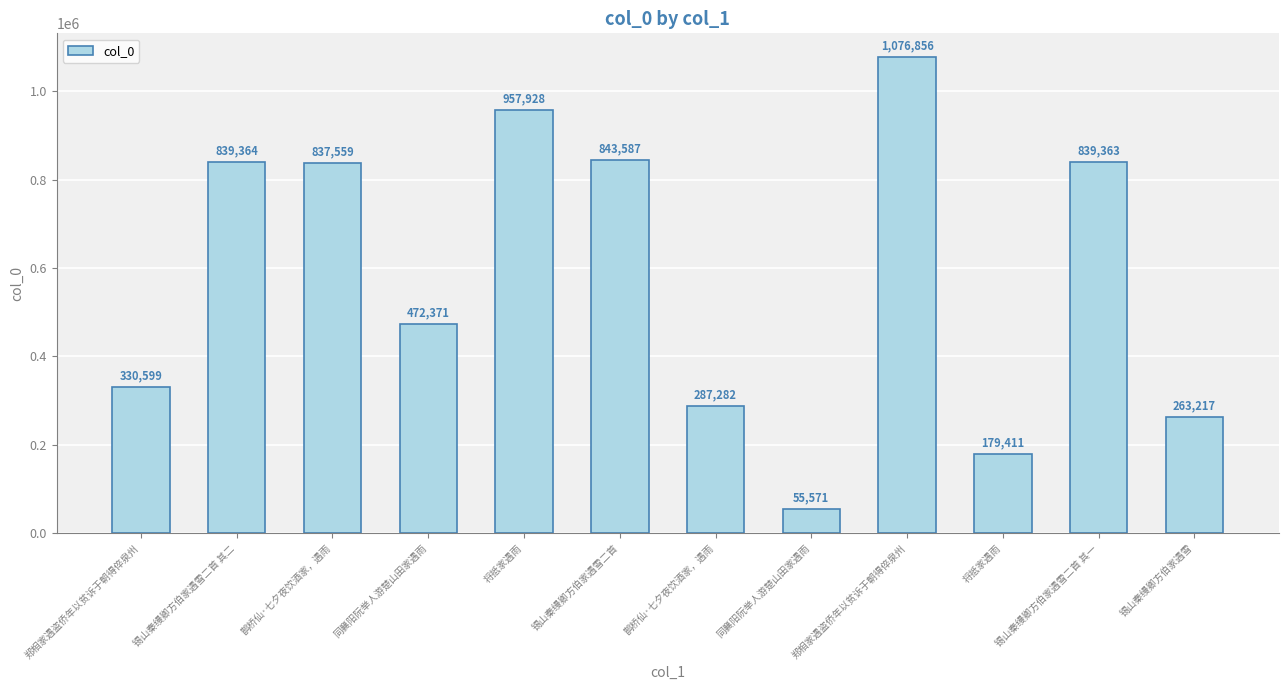

What is the label of the 1st bar from the right?

锡山秦缦卿方伯家遇雪